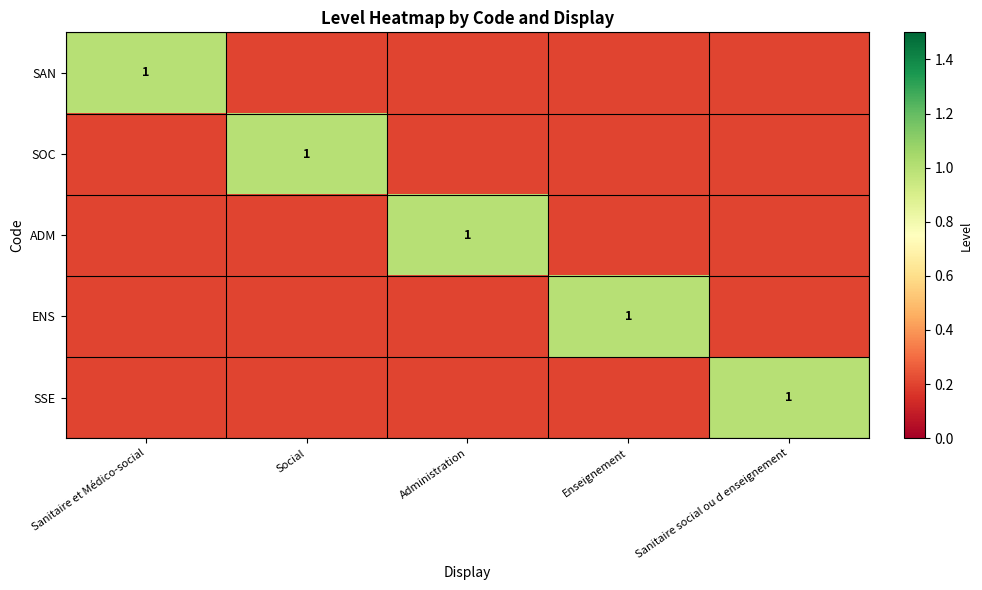

At how many categories does at least one series exceed 0?

5